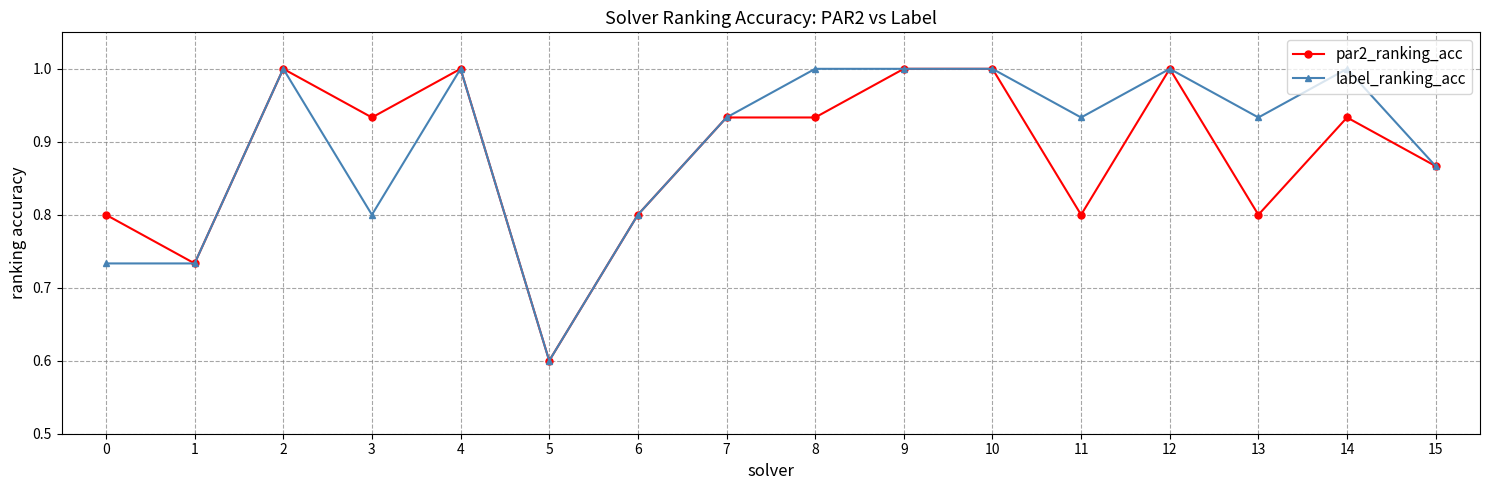

What is the total value across all series at 4?

2.0